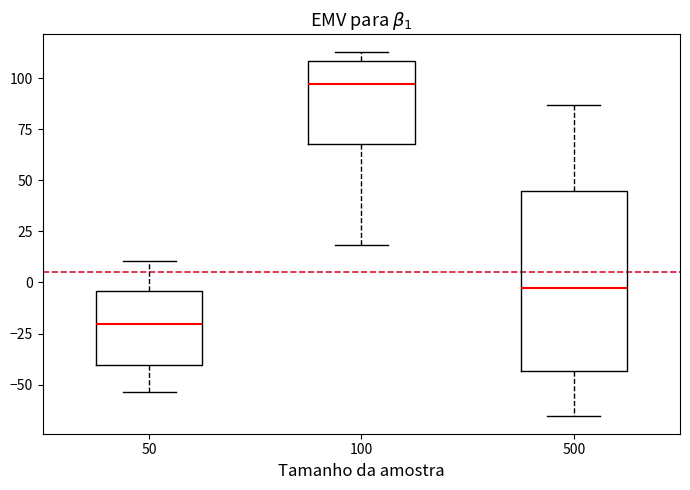

Which box has the highest median line?

100